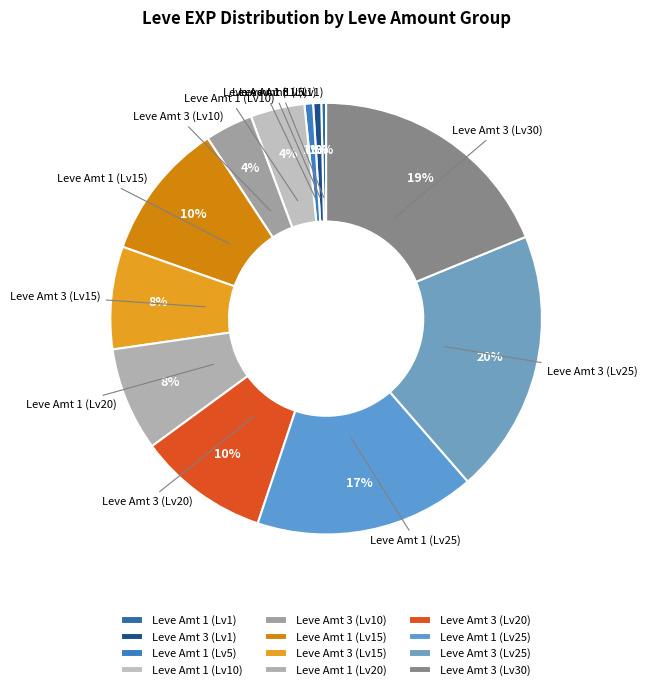

Do Leve Amt 1 (Lv10) and Leve Amt 3 (Lv1) together represent more than half of the pie?

No